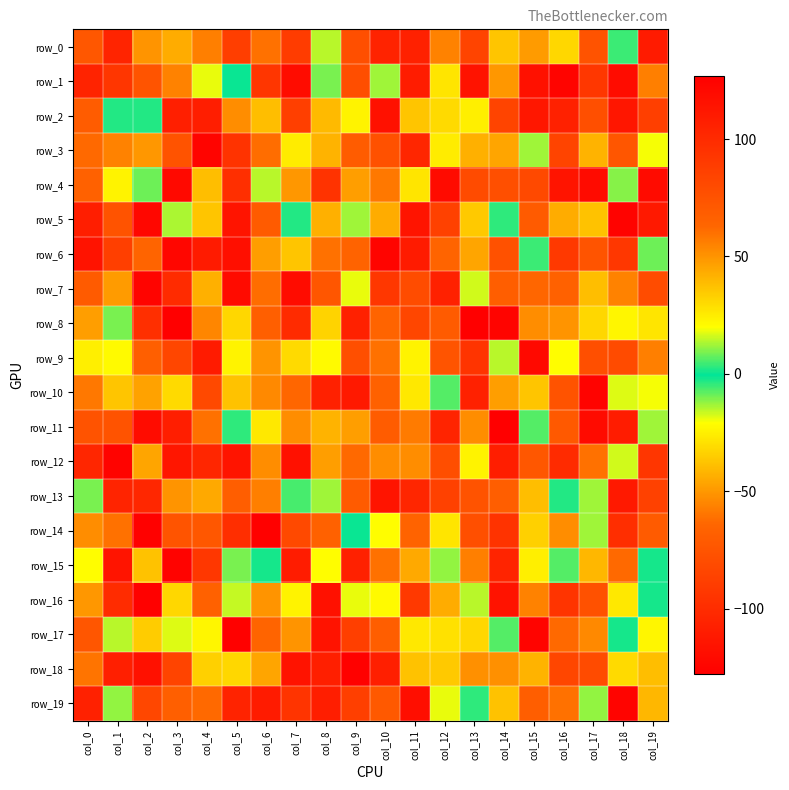

What is the difference between the highest and lowest values at col_6?

191